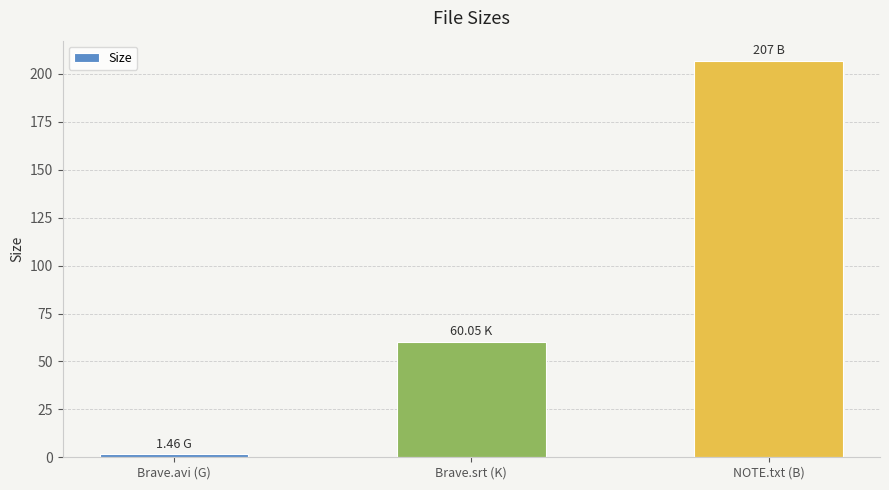

Which category has the lowest value across all series?

Brave.avi (G)